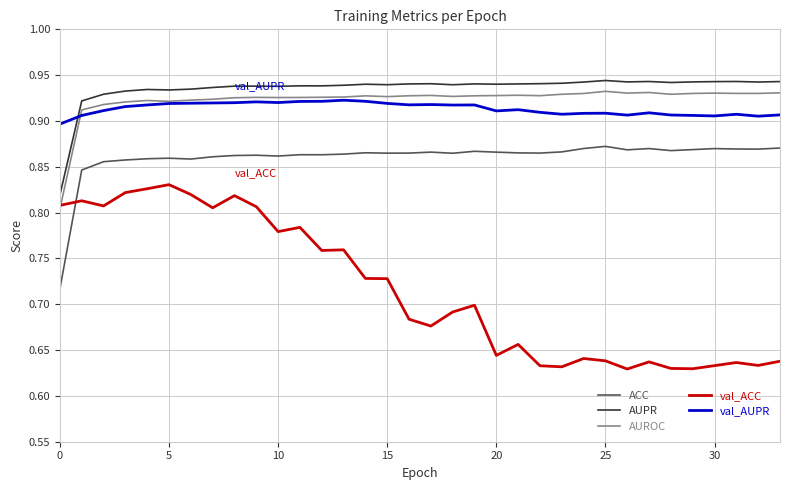

True or false: ACC and val_AUPR cross at least once.

False